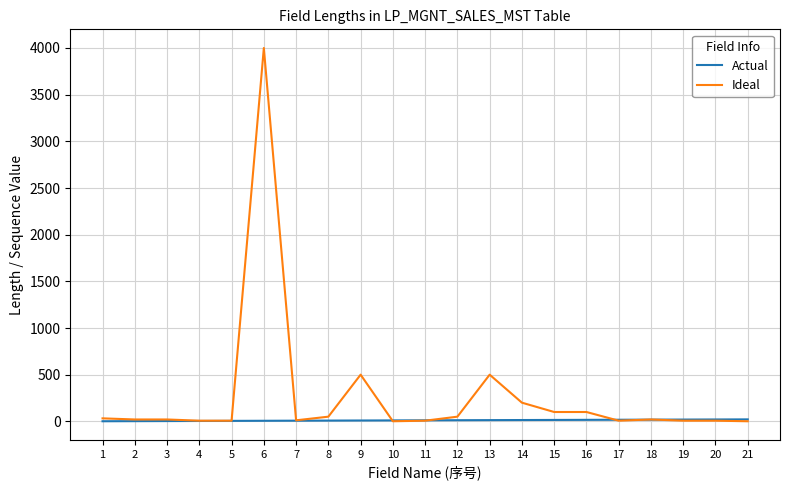

Which series has the largest total across all categories?

Ideal